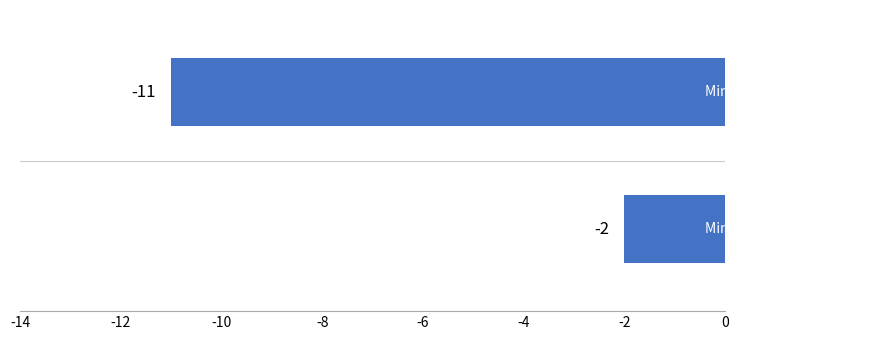

What is the minimum value shown in the chart?

-11